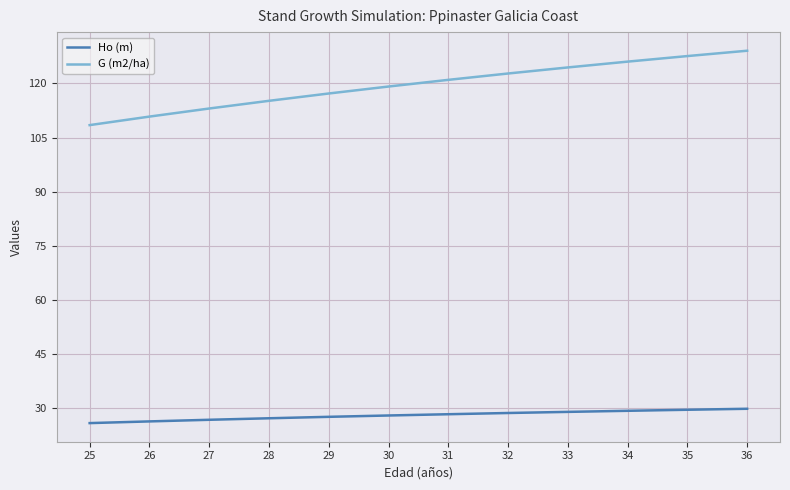

What is the lowest value of the G (m2/ha) series?

108.5